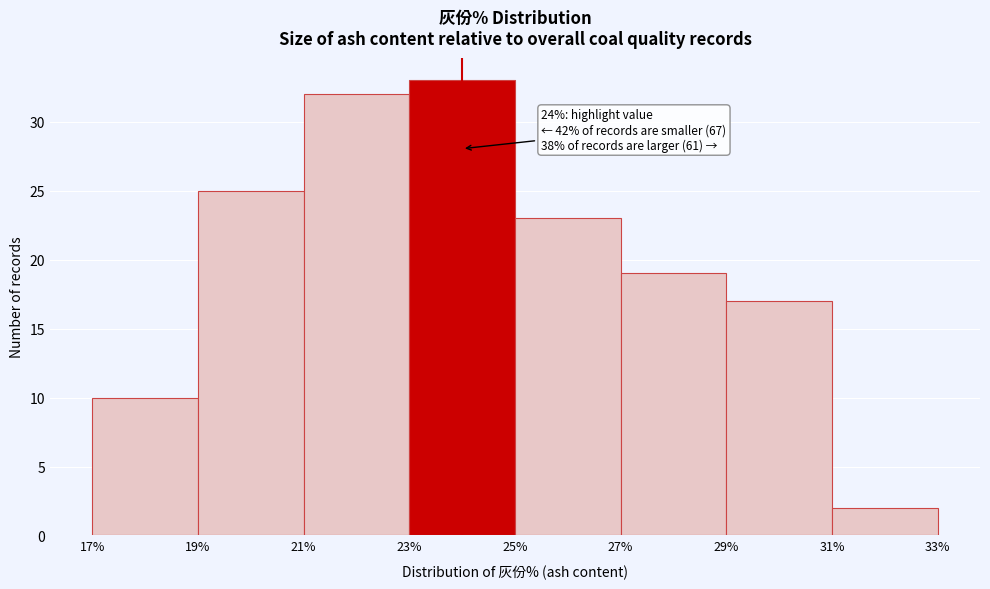

Over which range of the x-axis is the bar tallest?

23% to 25%